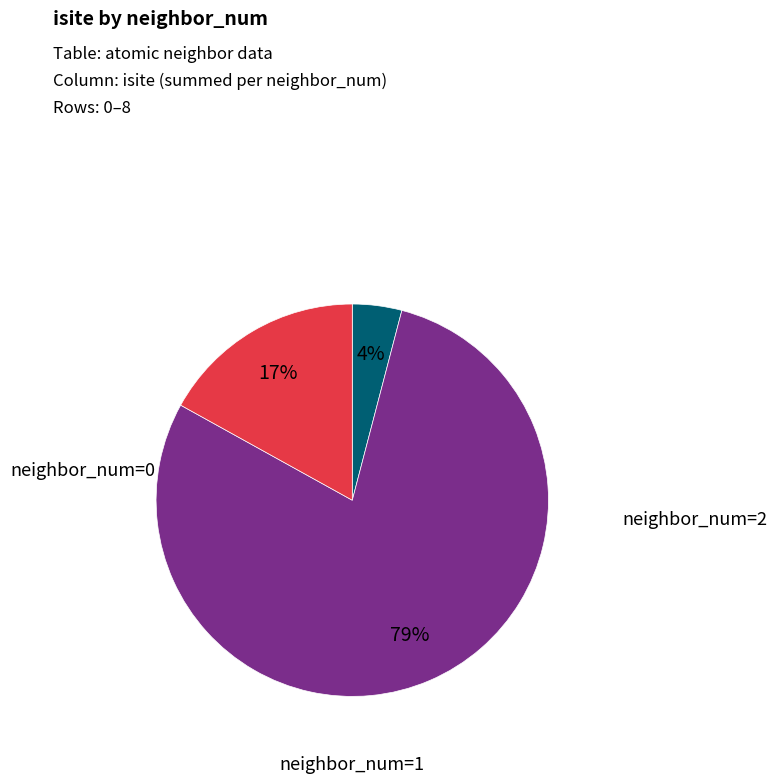

To the nearest percent, what is the average slice percentage?

33%